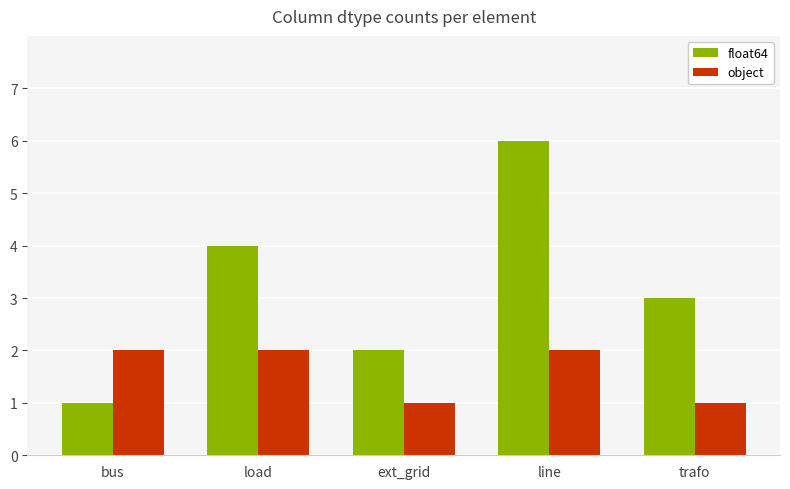

Reading left to right, extract all data points from this chart.

float64: bus=1	load=4	ext_grid=2	line=6	trafo=3
object: bus=2	load=2	ext_grid=1	line=2	trafo=1